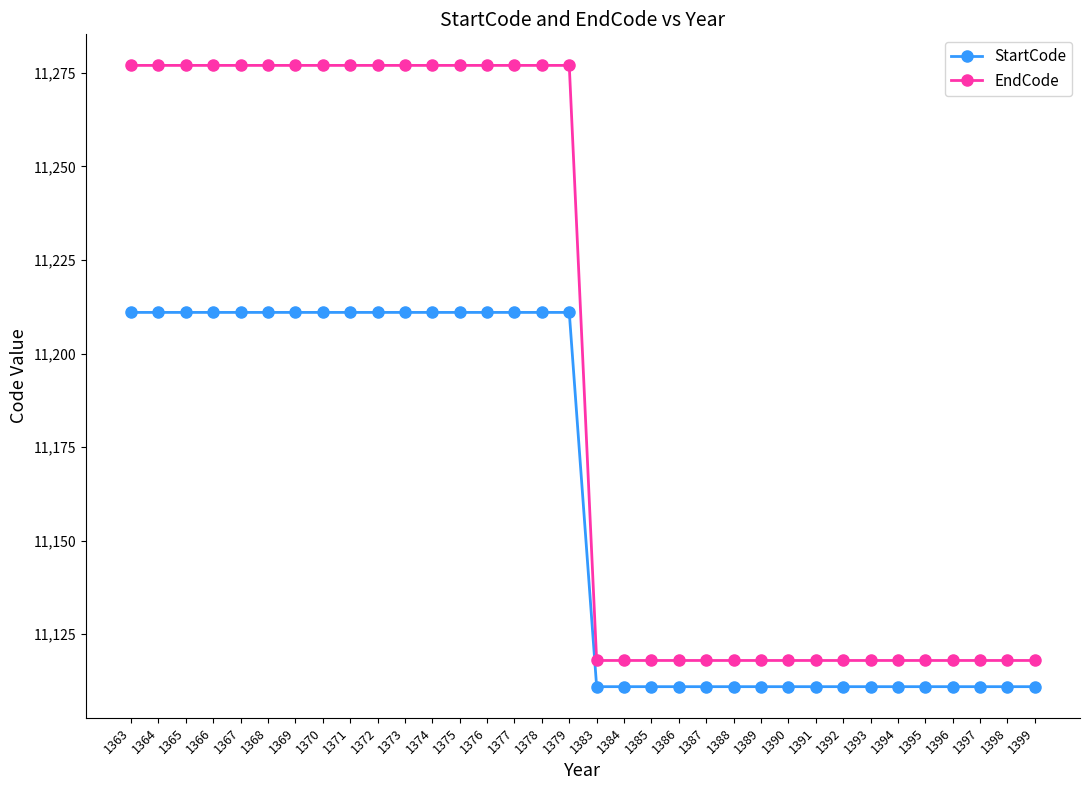

Rank the series by their maximum value, from highest to lowest.

EndCode, StartCode